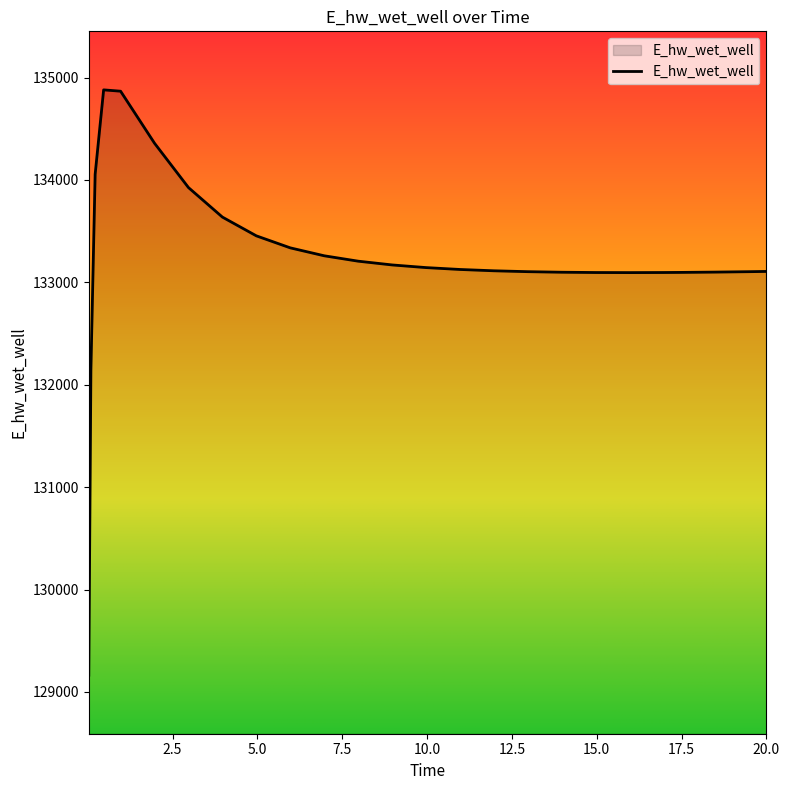

What is the maximum value shown in the chart?

134879.6